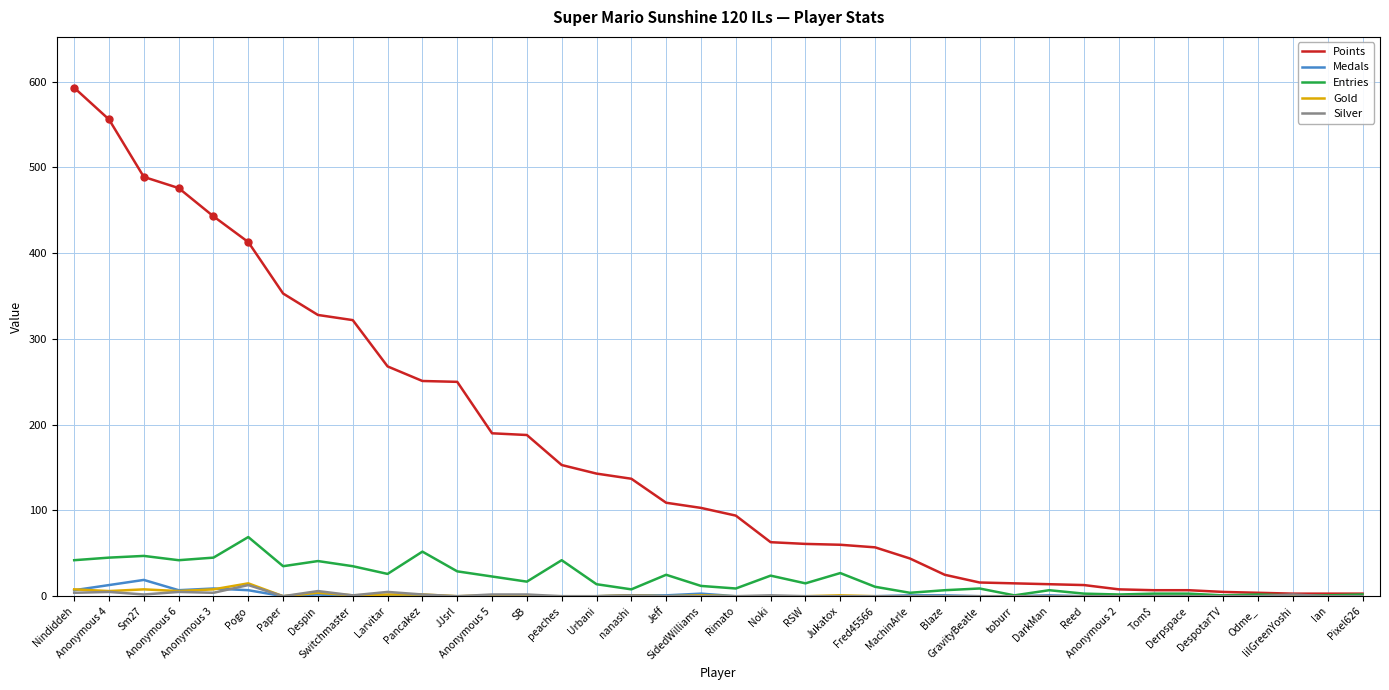

Which series has the largest total across all categories?

Points